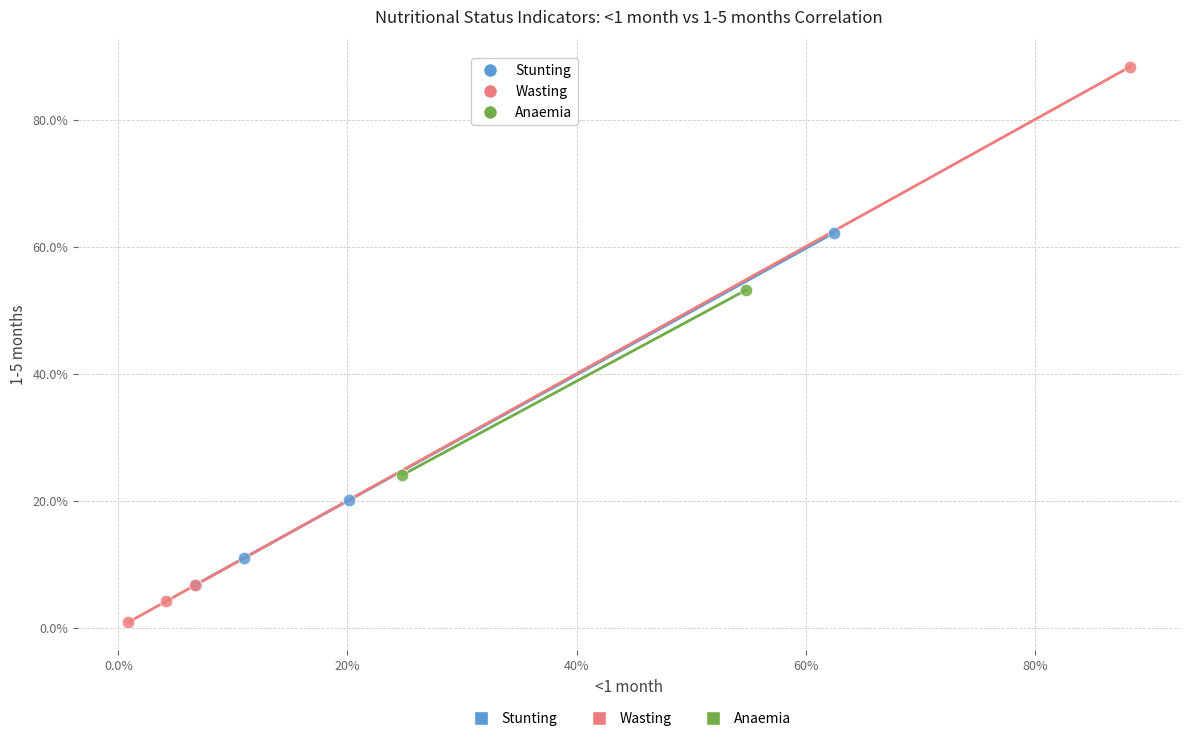

Which series contains the highest Y value?

Wasting